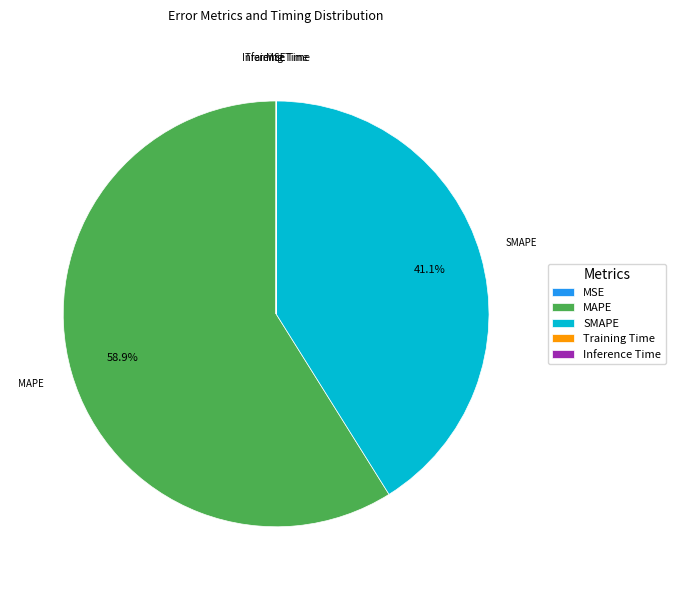

What is the largest slice in the pie chart?

MAPE